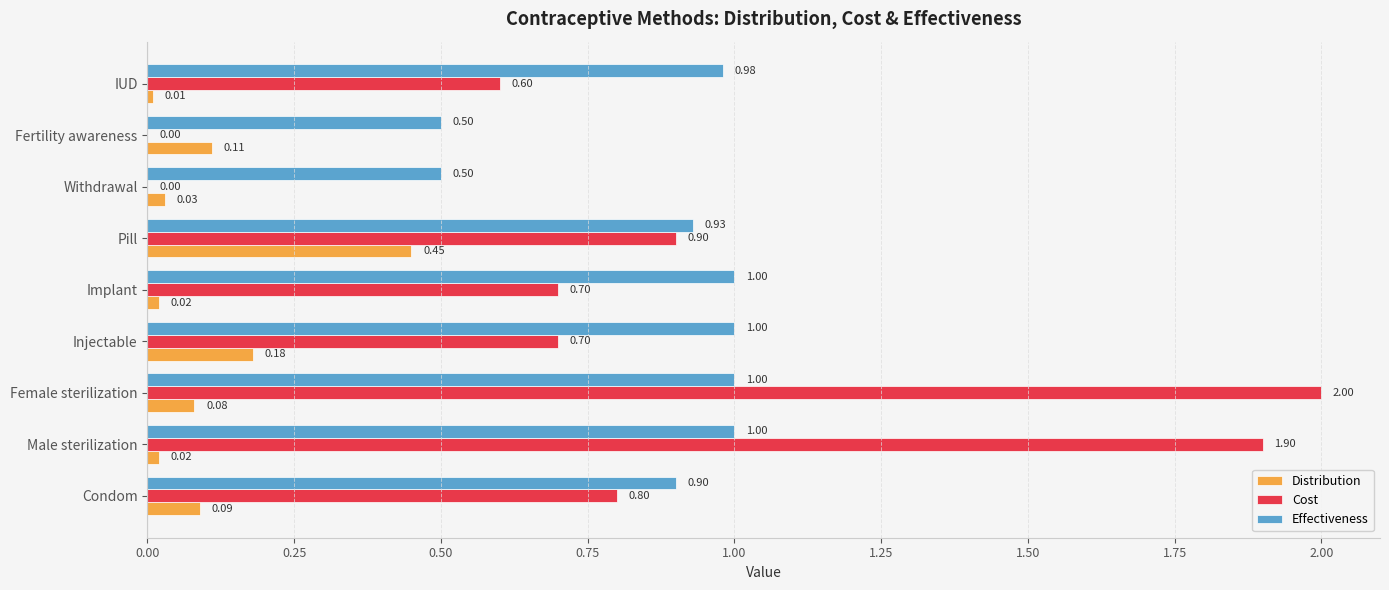

Is the value of Distribution at Female sterilization greater than the value of Cost at Fertility awareness?

Yes